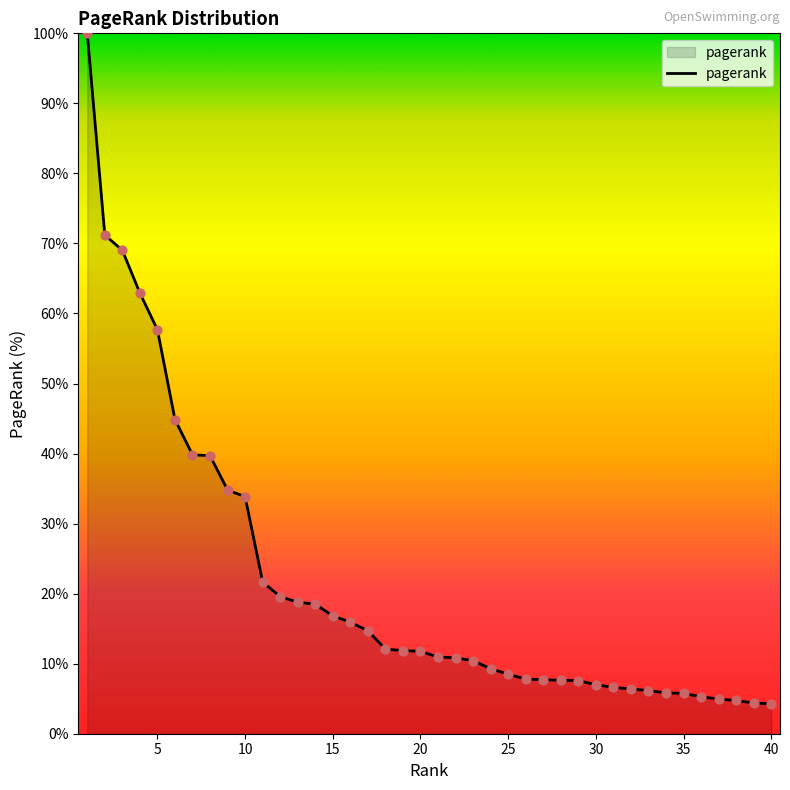

What is the smallest value displayed?

4.3